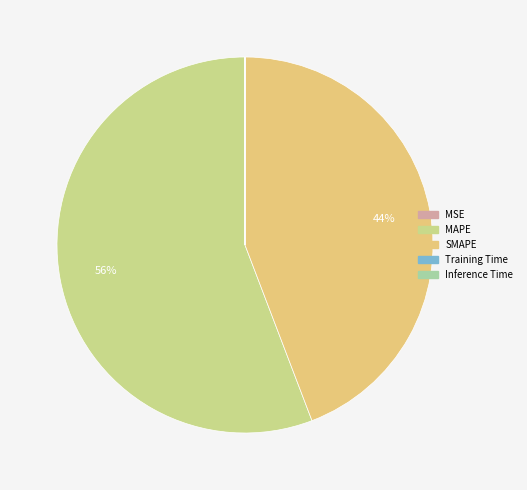

What is the total percentage of MSE and SMAPE?

44.2%